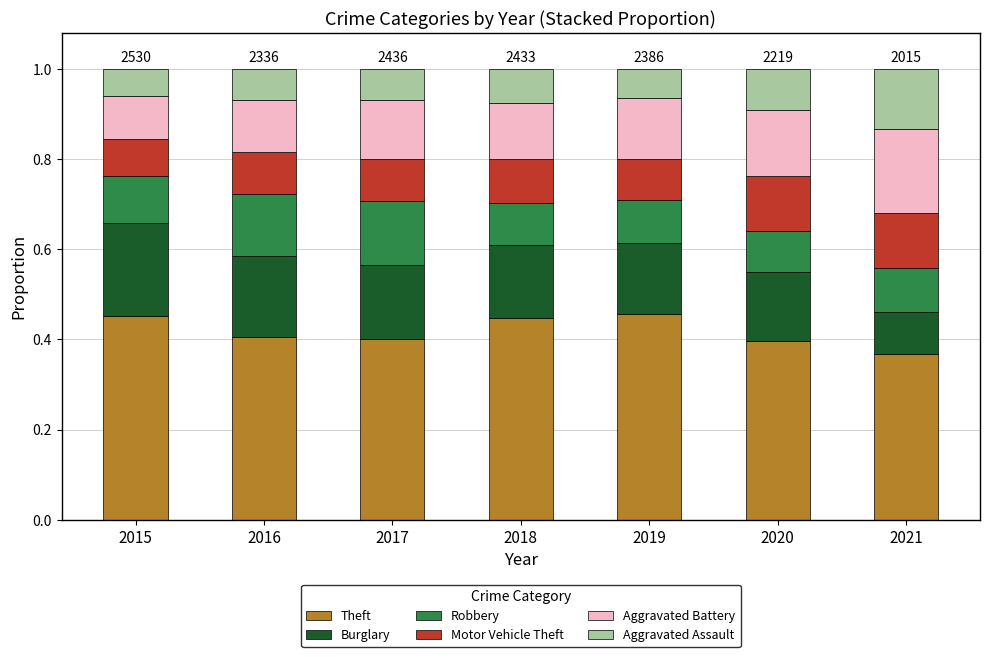

Which category has the lowest value in the Theft series?

2021